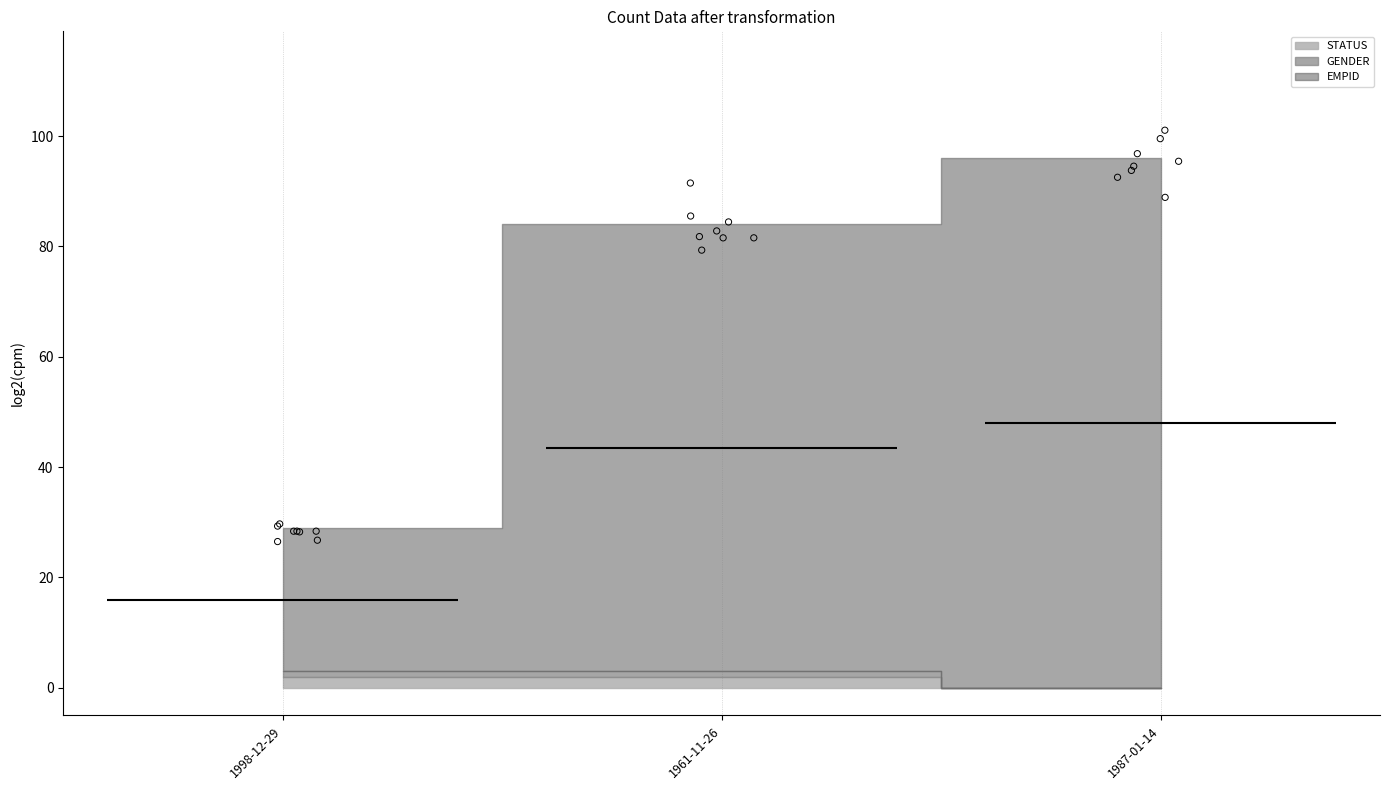

Which series has the largest total across all categories?

EMPID